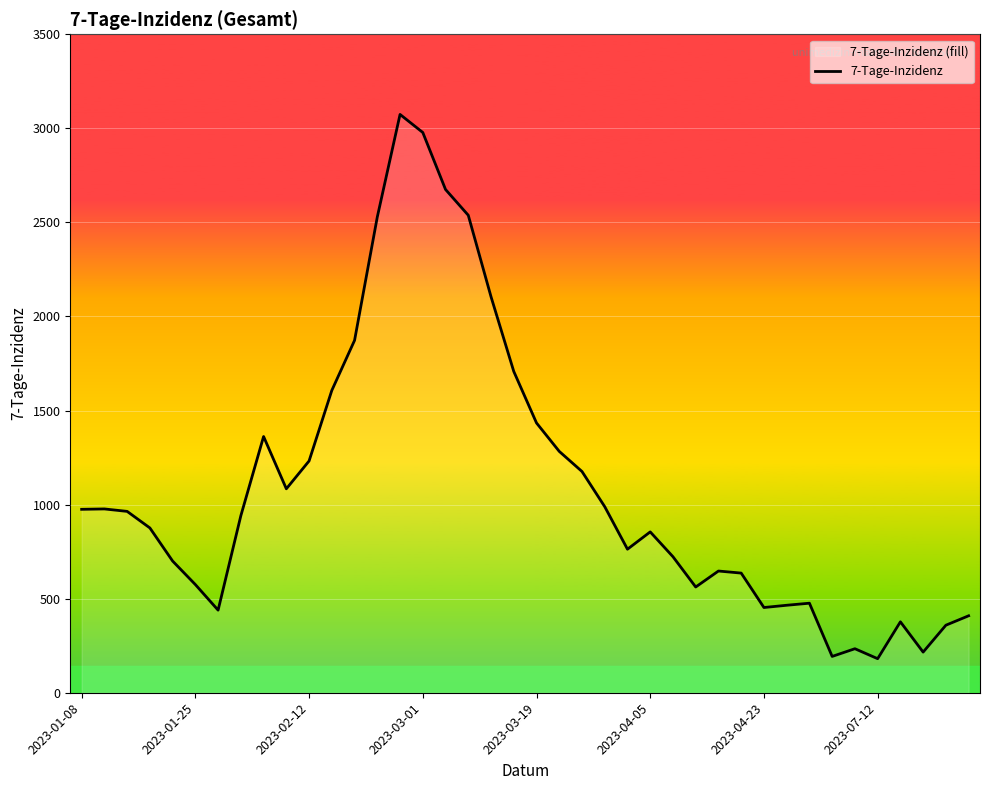

Count the number of values greater than 941.

19